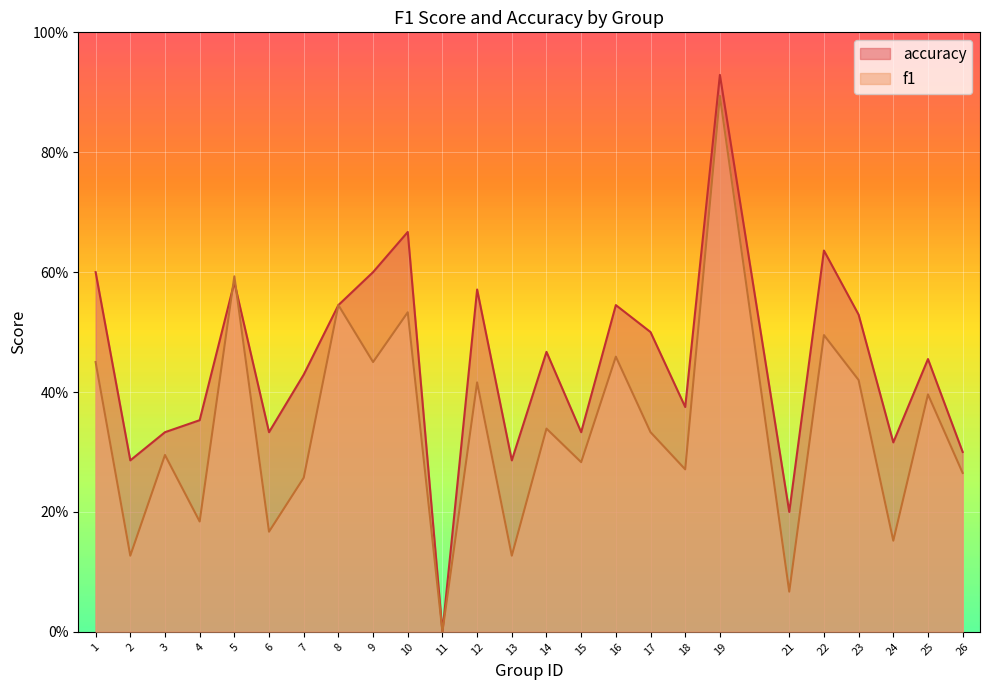

What are all the series names shown in the legend?

accuracy, f1